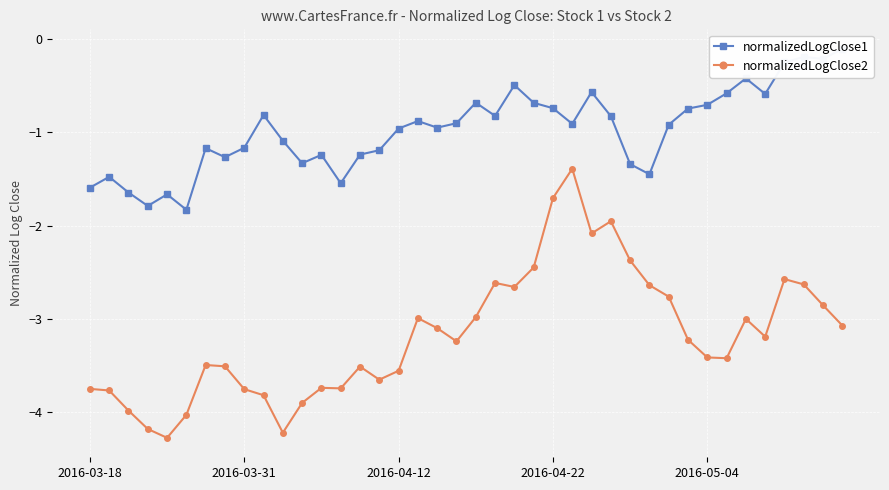

True or false: normalizedLogClose2 has more than 0 points higher than both neighbors.

True